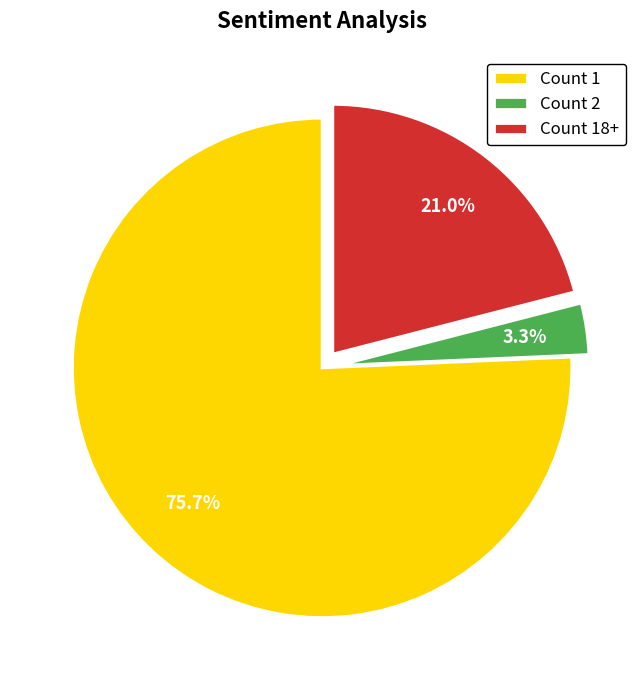

Which category has the smallest portion of the pie?

Count 2